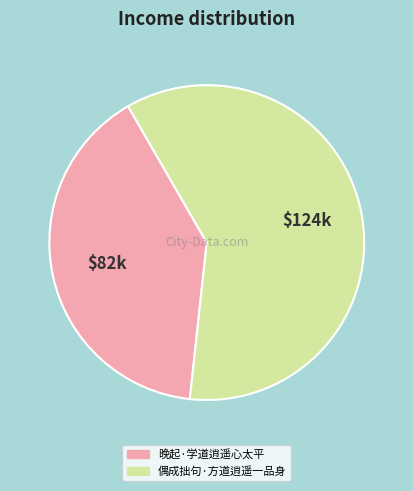

How many segments does this pie chart have?

2